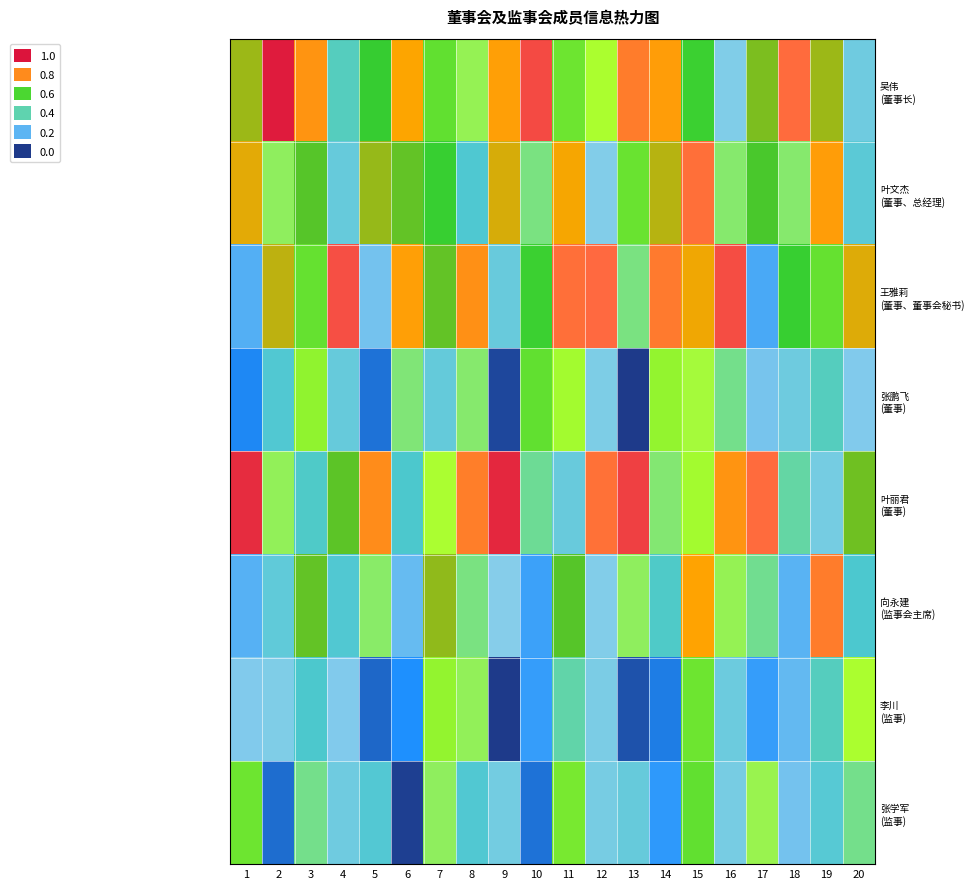

Rank the series by their maximum value, from highest to lowest.

吴伟 (董事长), 叶丽君 (董事), 王雅莉 (董事、董事会秘书), 叶文杰 (董事、总经理), 向永建 (监事会主席), 张鹏飞 (董事), 张学军 (监事), 李川 (监事)